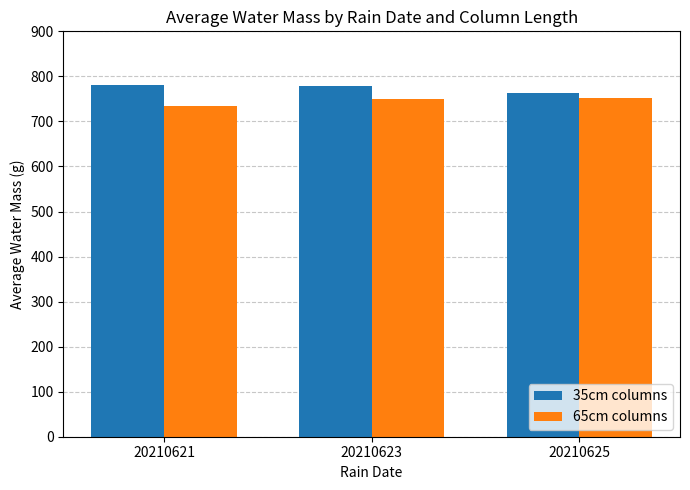

True or false: 35cm columns has a value of 1182.0 at 20210625.

False